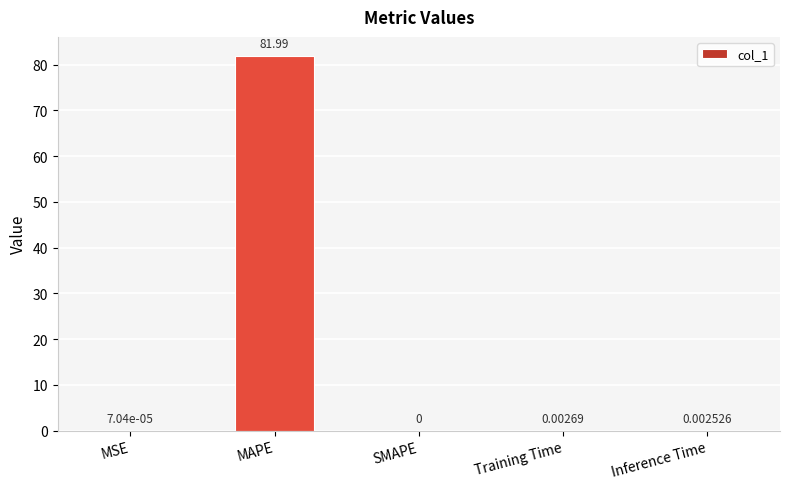

At which label is the value closest to 40?

Training Time